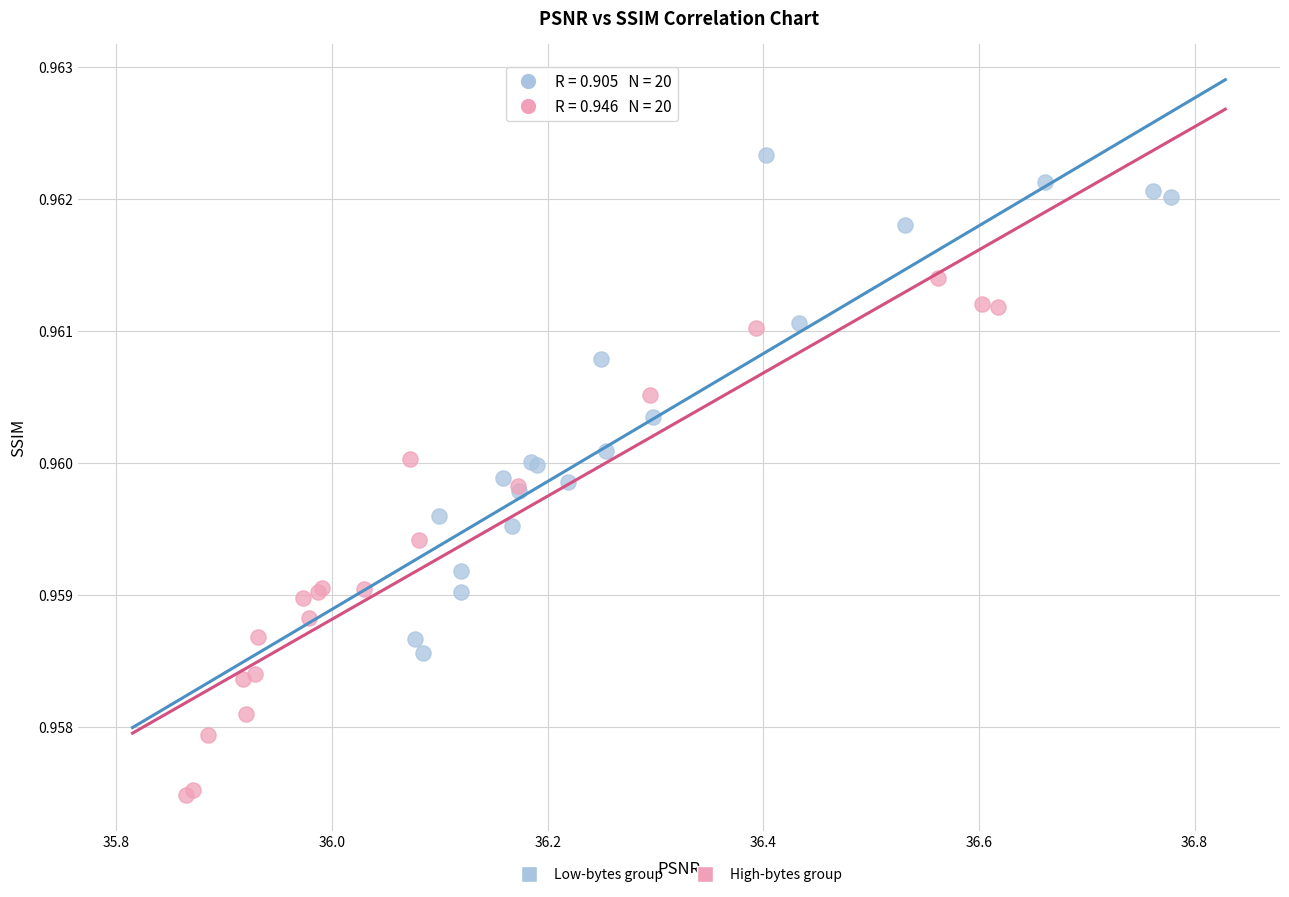

What are all the series names shown in the legend?

Low-bytes group, High-bytes group